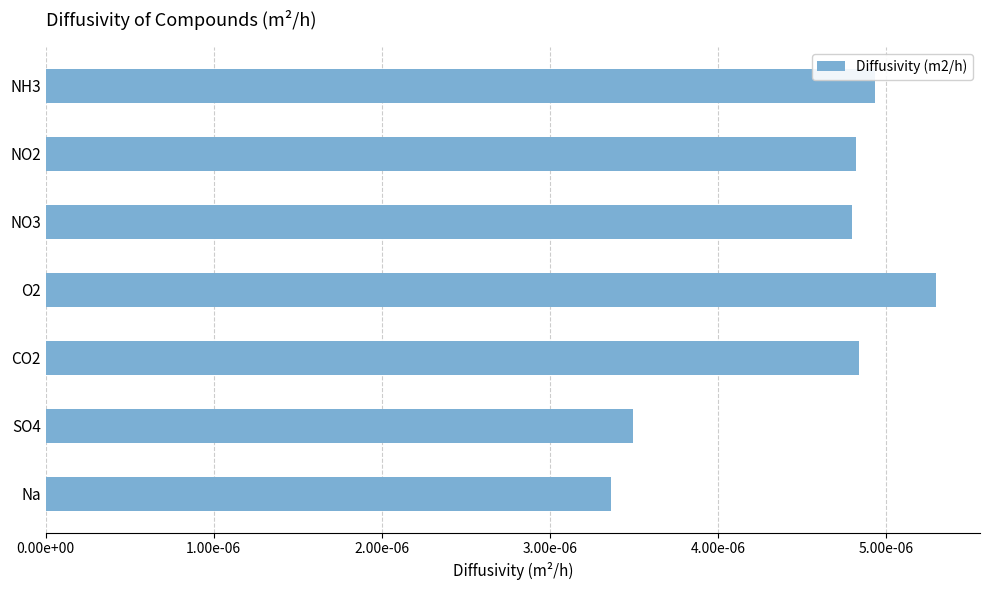

Are the bars horizontal?

Yes